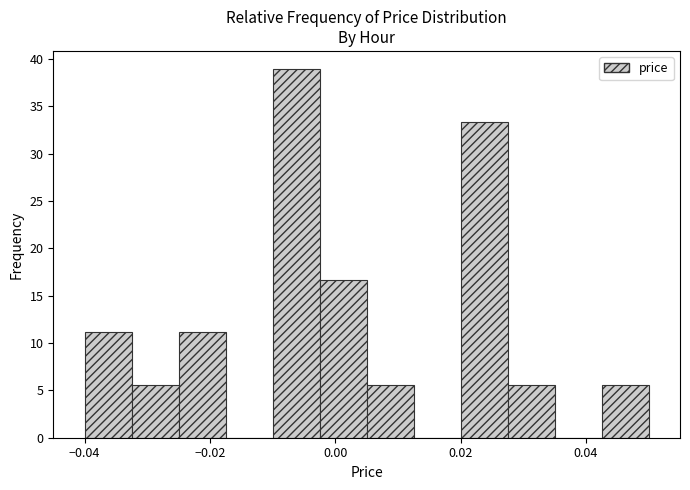

Around what value on the x-axis is the tallest bar? Give the approximate position of its centre, as read against the axis.

-0.006